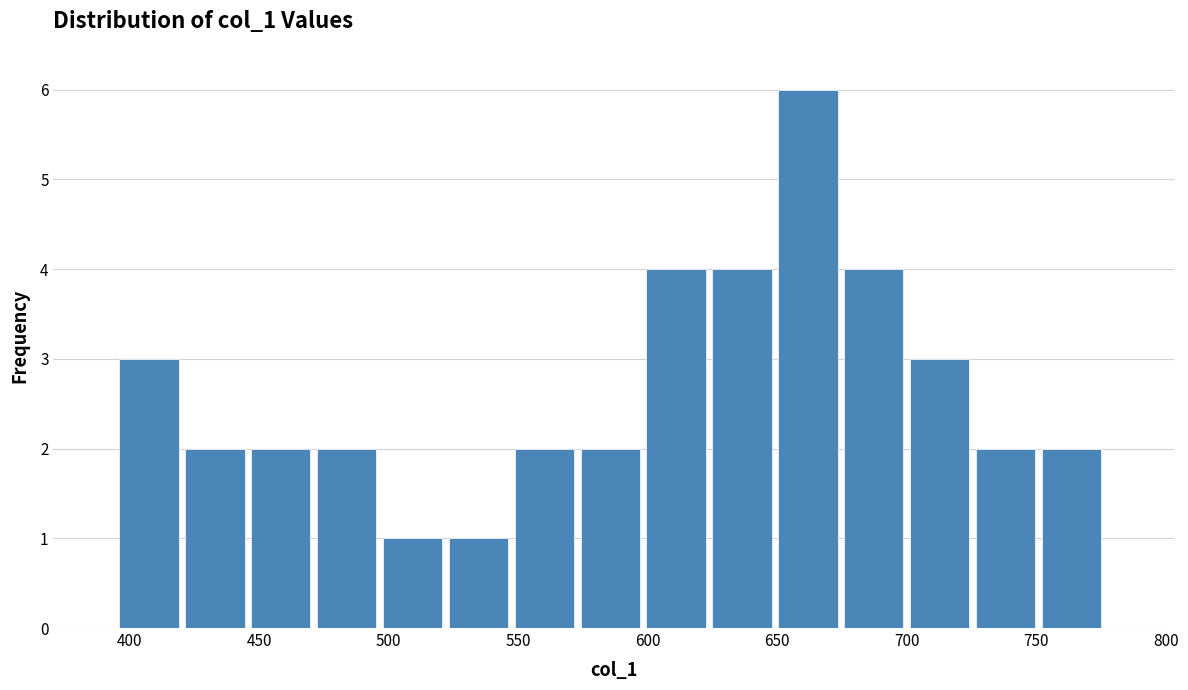

Which range on the x-axis has the tallest bar?

650 to 675